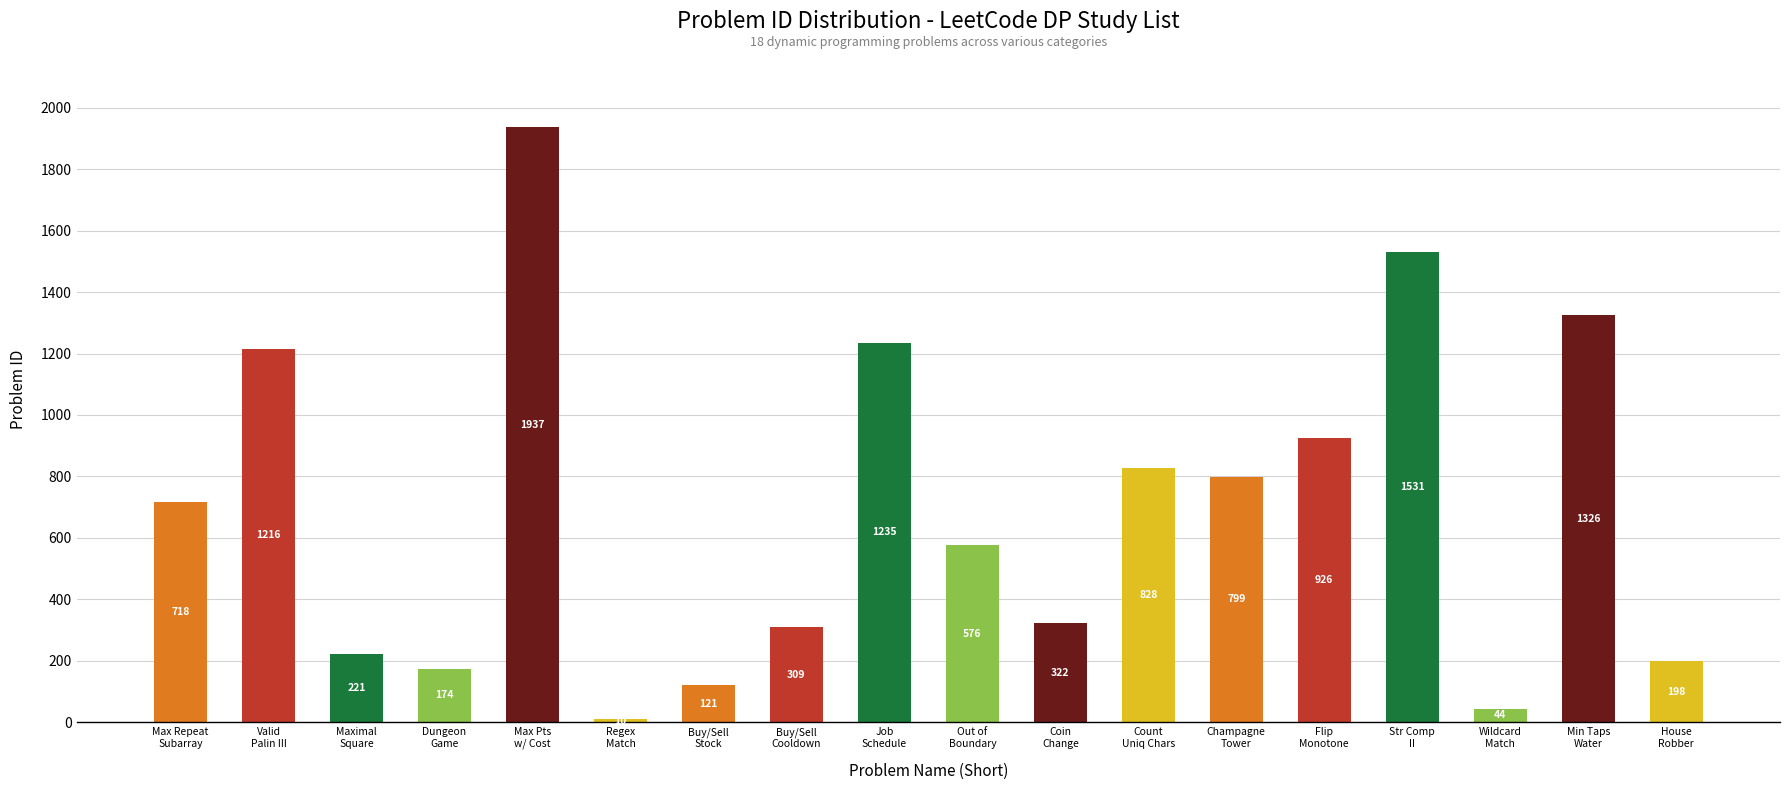

What is the label of the 14th bar from the right?

Max Pts
w/ Cost